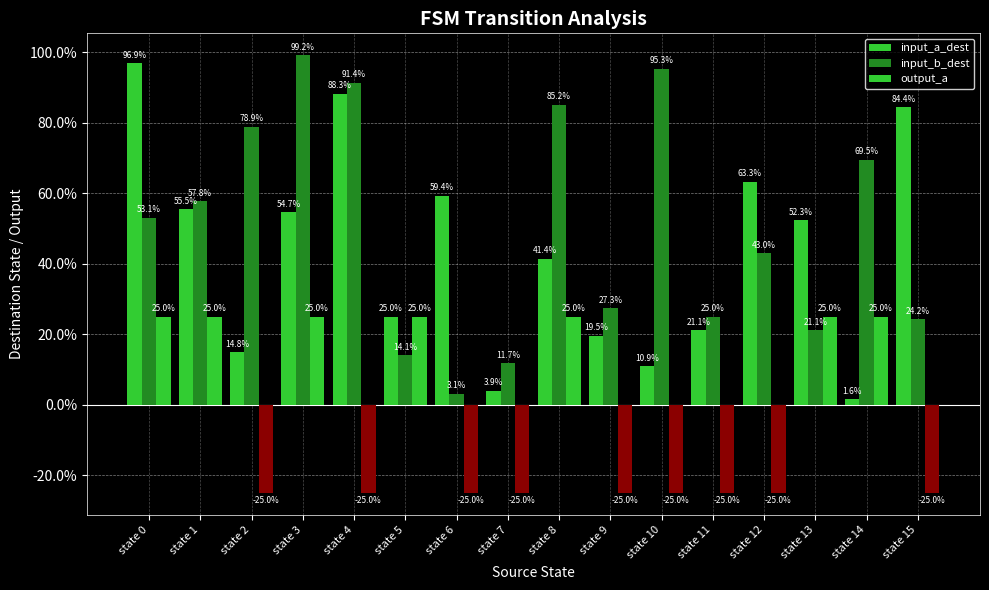

How many bars are there in total?

48